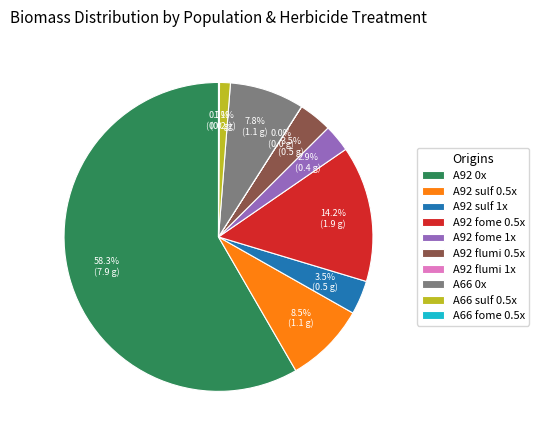

Is A92 flumi 0.5x the majority of the pie?

No